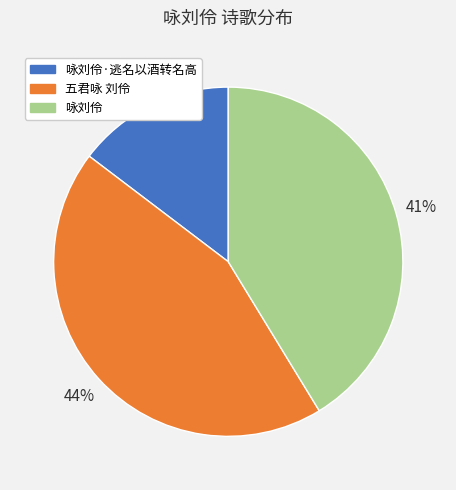

To the nearest percent, what percentage of the pie is 五君咏 刘伶?

44%